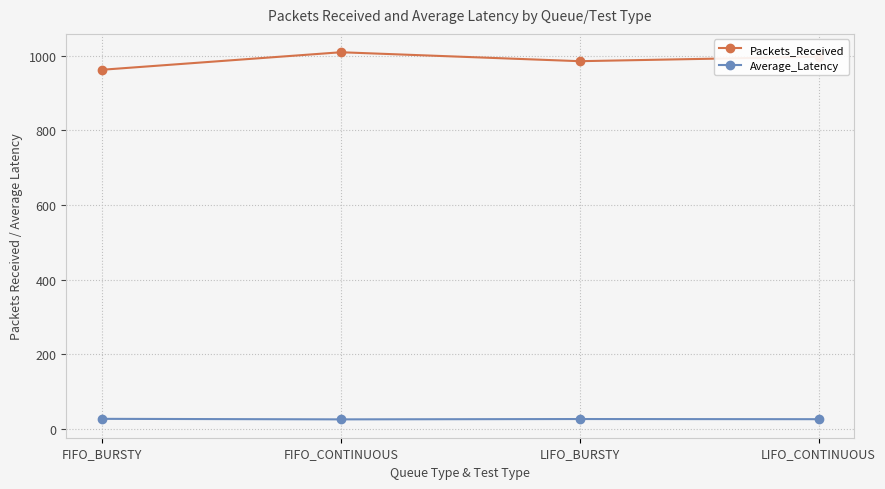

At which label does Packets_Received reach its minimum?

FIFO_BURSTY